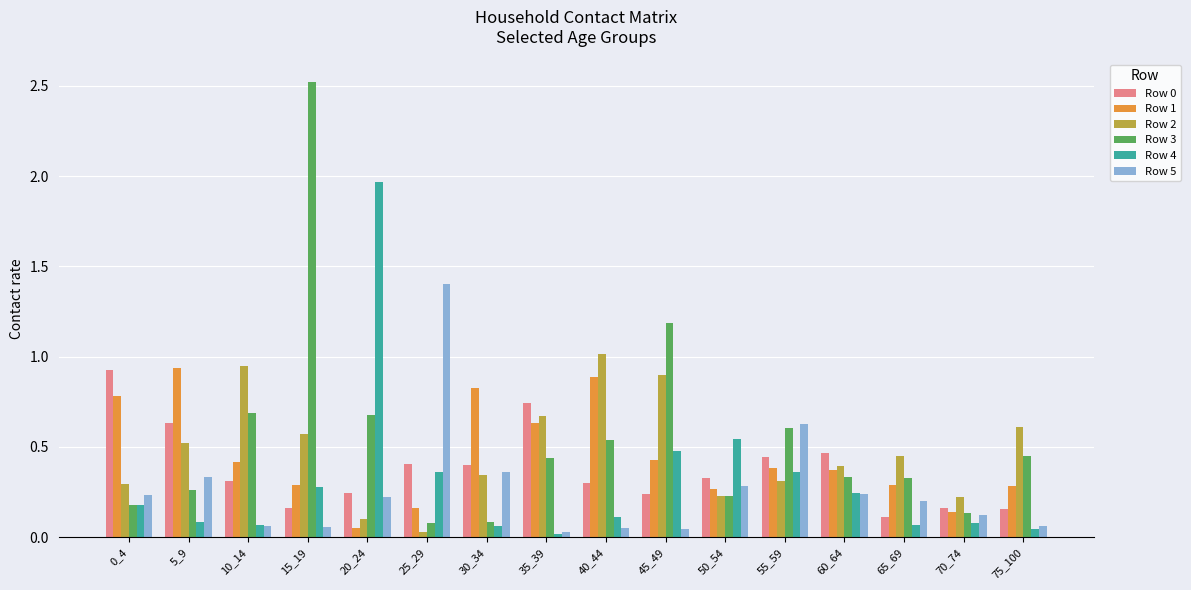

What is the spread (max minus min) of values at 15_19?

2.5